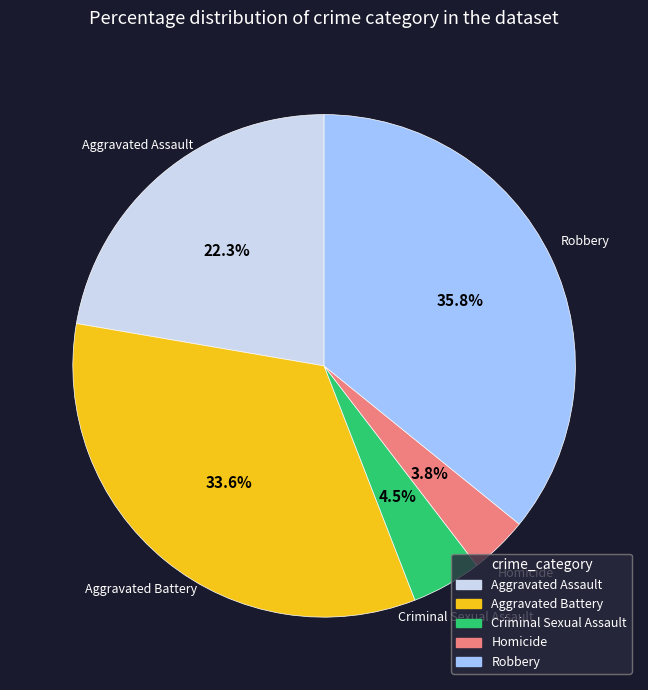

Which category has the biggest portion of the pie?

Robbery